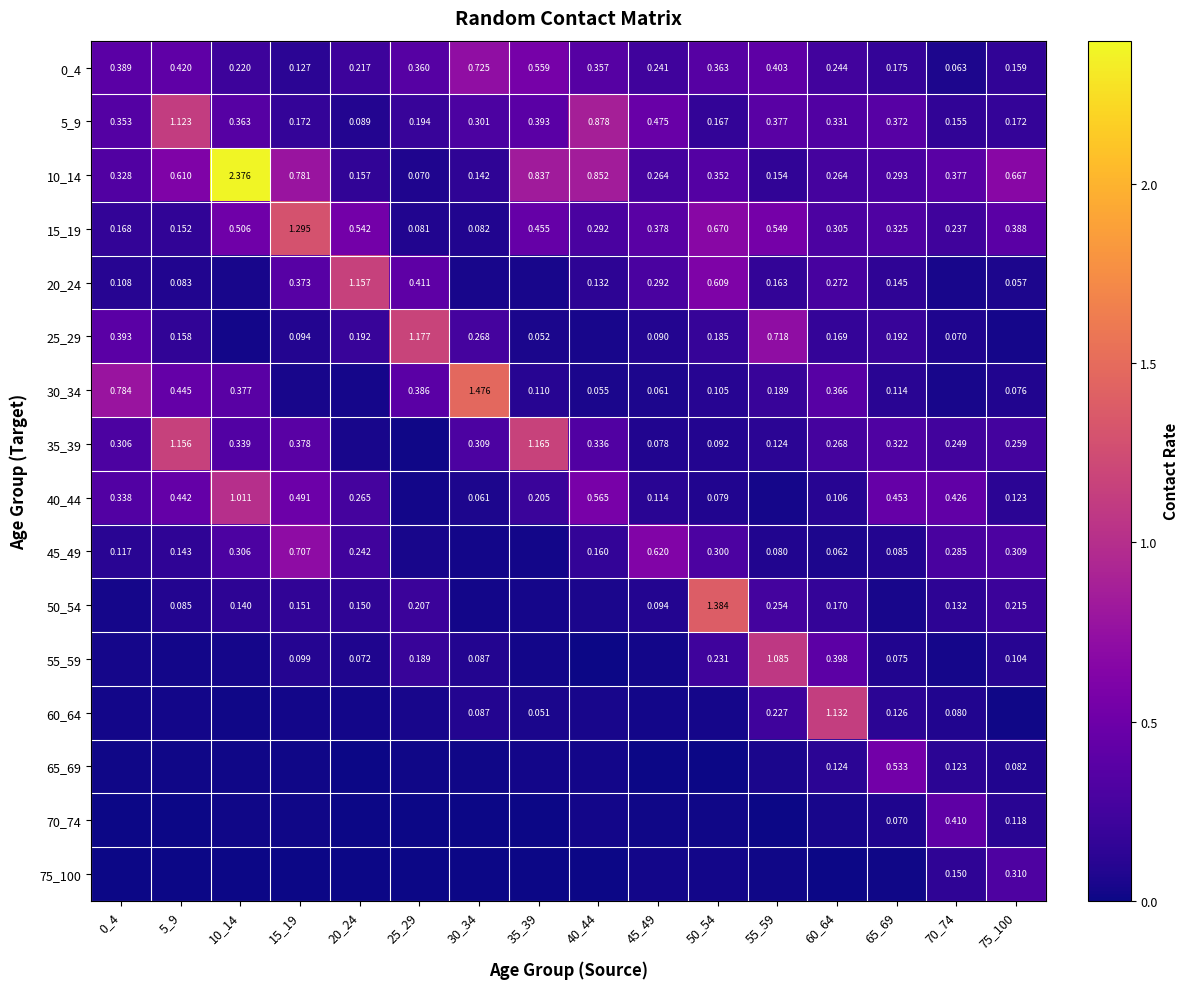

True or false: 5_9 has a value of 0.1 at 45_49.

False